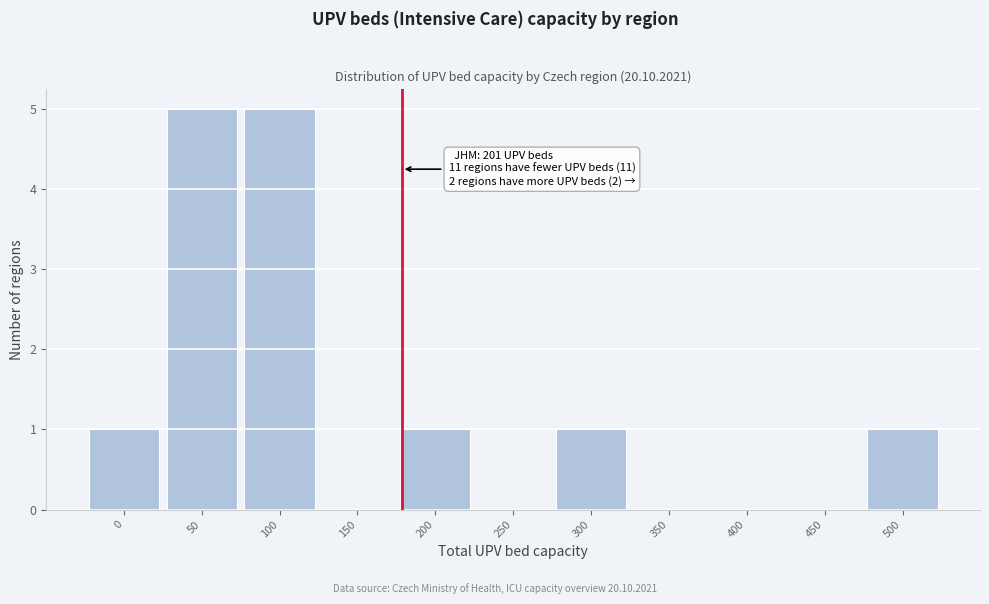

Reading left to right, what are all the values shown in this chart?

0=1	50=5	100=5	150=0	200=1	250=0	300=1	350=0	400=0	450=0	500=1